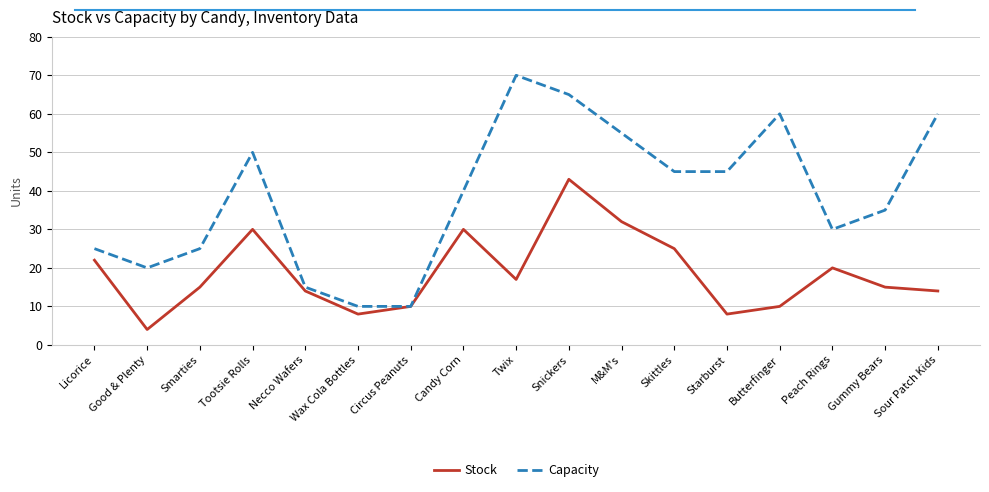

Which series has the largest total across all categories?

Capacity